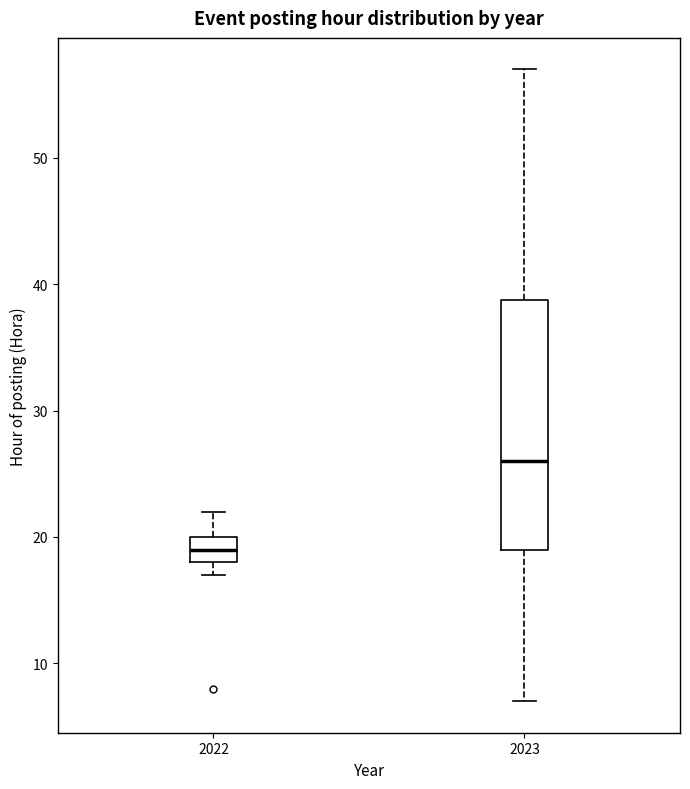

Reading left to right, read every box against the y-axis: the position of its median line, the range the box covers, and the ends of its whiskers. The values are not printed on the chart, so give them approximately, as read against the axis.

2022: median 19, box 18 to 20, whiskers 17 to 22
2023: median 26, box 19 to 39, whiskers 7 to 57